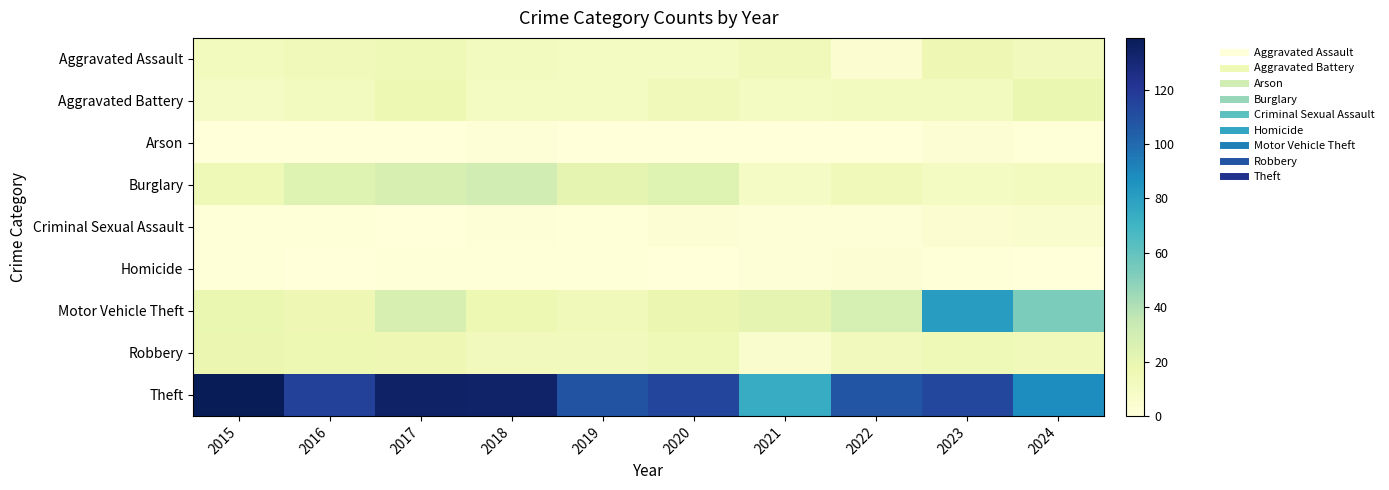

Which series has the largest total across all categories?

Theft